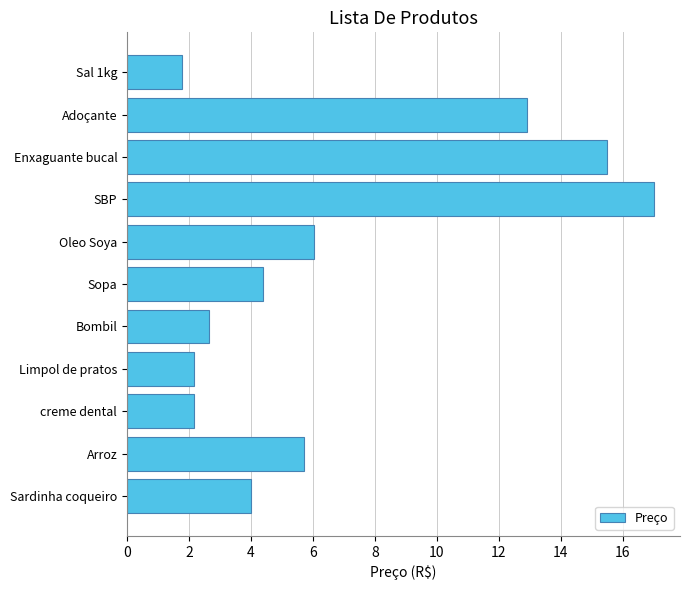

The value at Oleo Soya is 6.0. True or false?

True